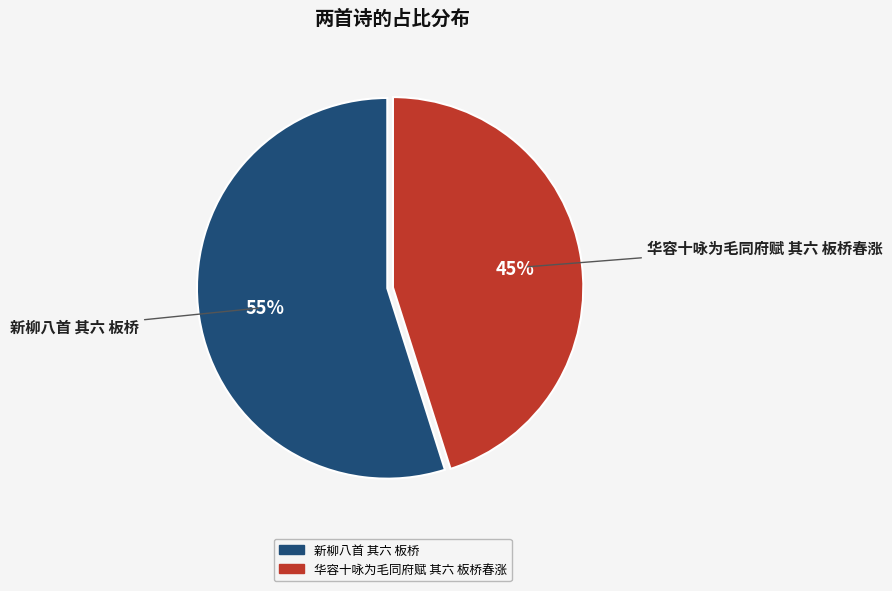

Approximately how many times larger is the value at 新柳八首 其六 板桥 compared to 华容十咏为毛同府赋 其六 板桥春涨?

1.2